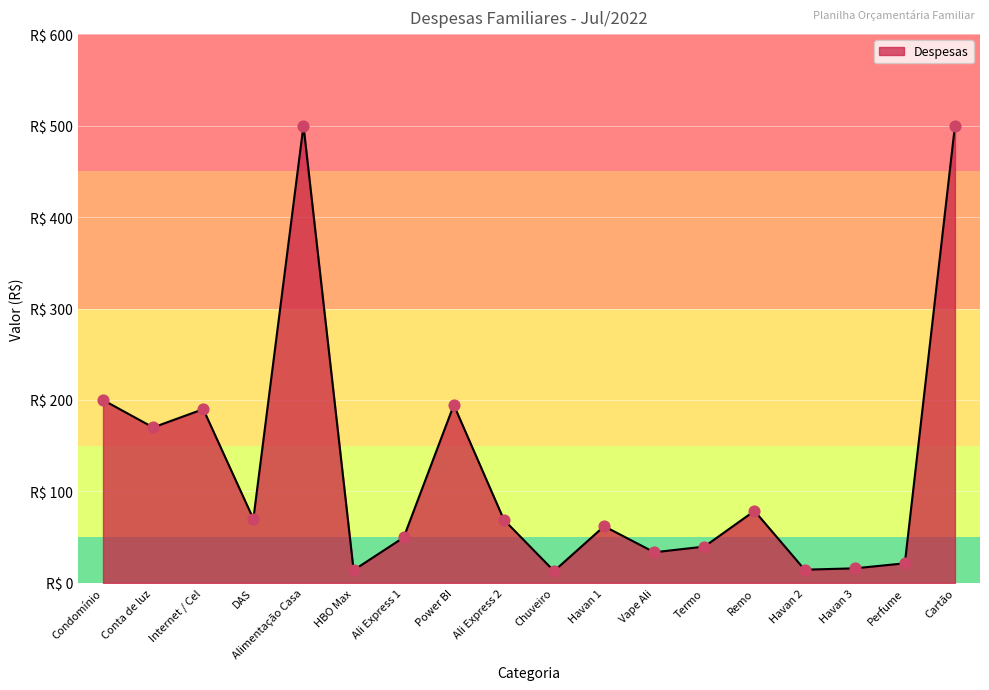

What is the ratio of the value at Alimentação Casa to the value at Power BI?

2.6